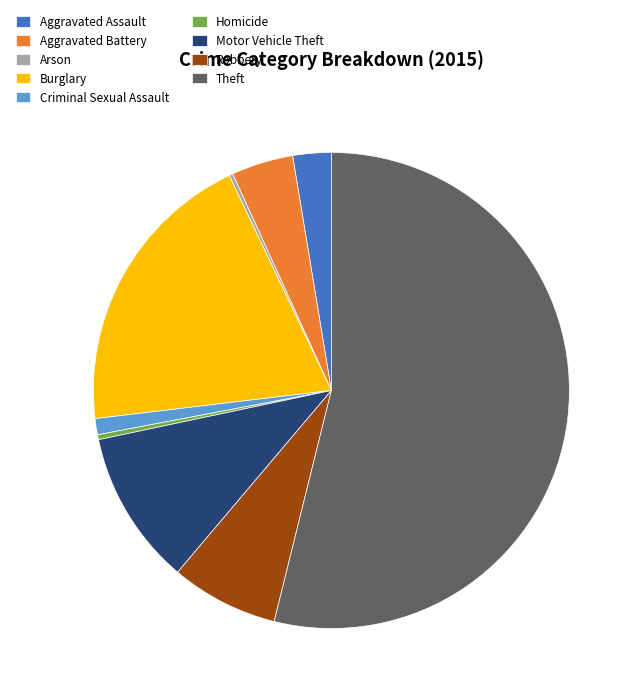

Does Theft represent more than half of the total?

Yes